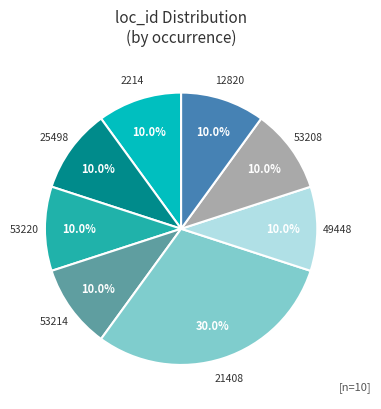

Does any single category account for the majority?

No